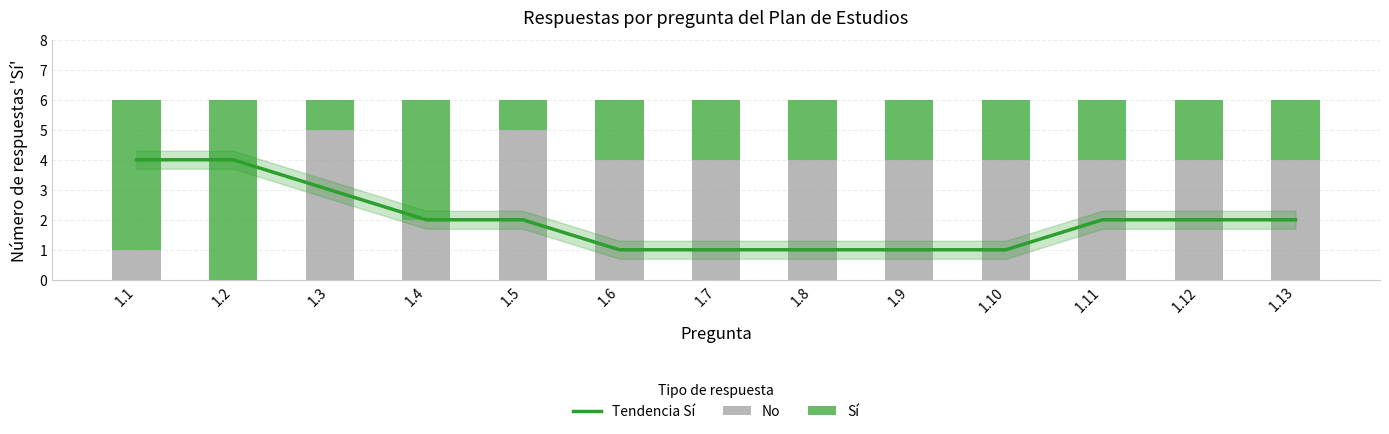

What are all the series names shown in the legend?

Tendencia Sí, No, Sí